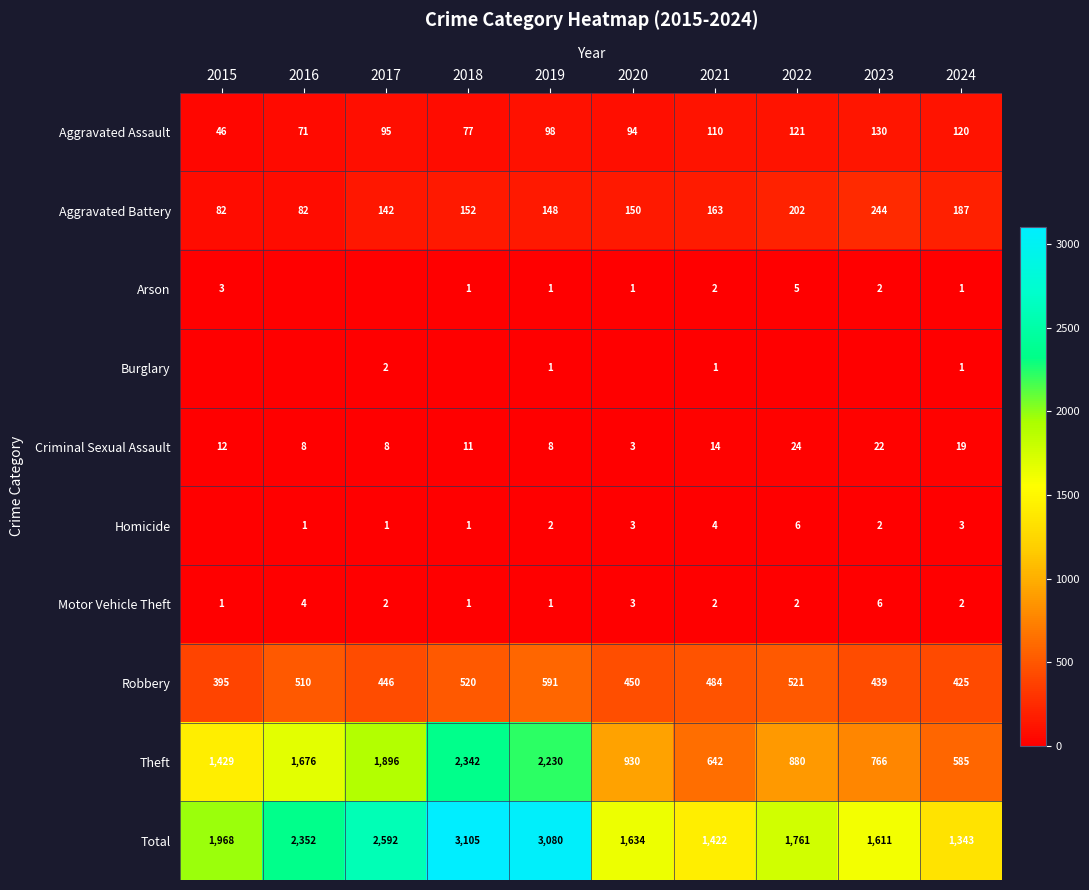

What is the approximate value of Theft at 2022, to the nearest 100?

900